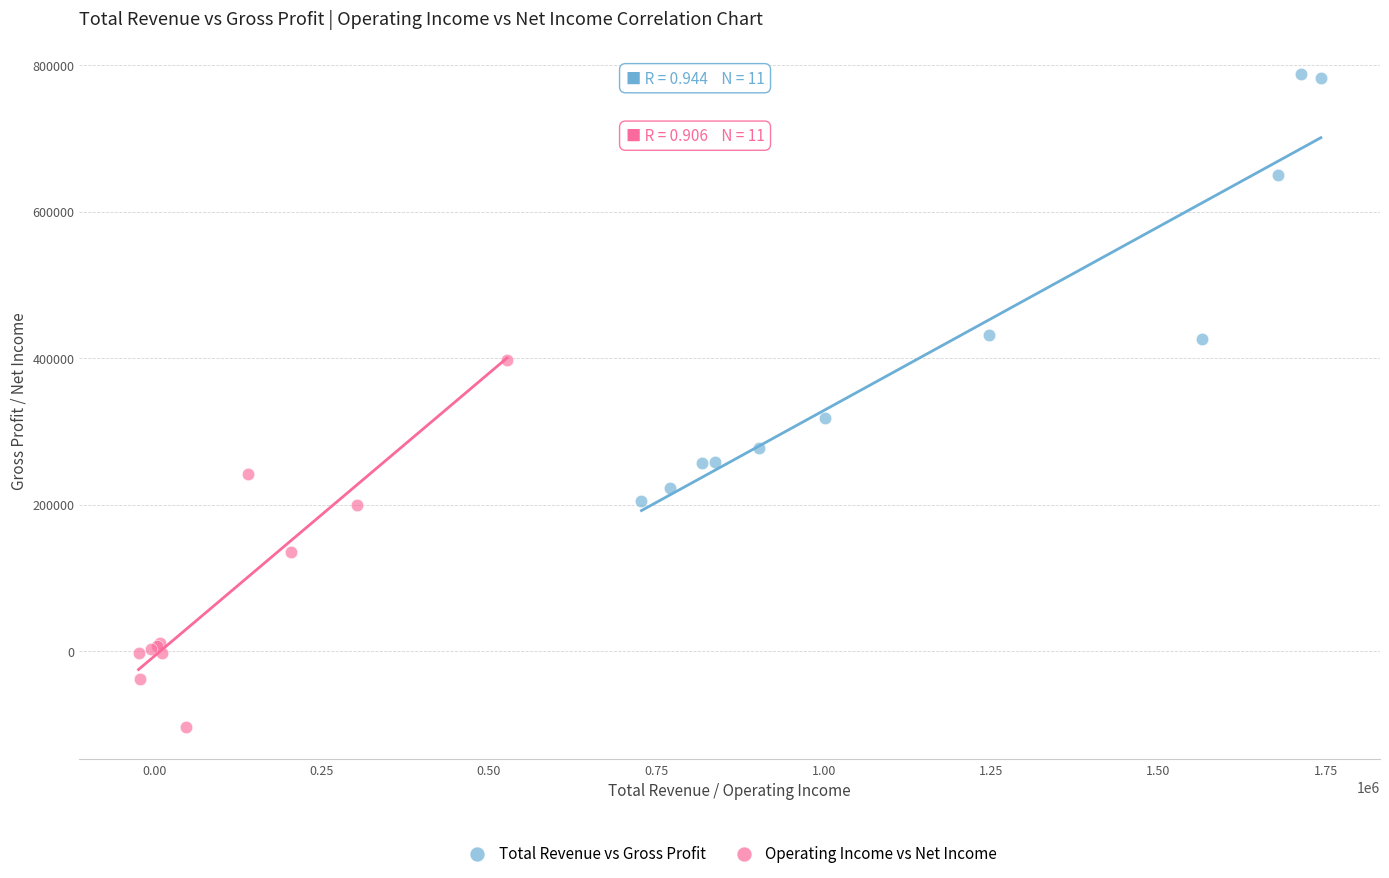

Which series reaches the maximum Y coordinate?

Total Revenue vs Gross Profit